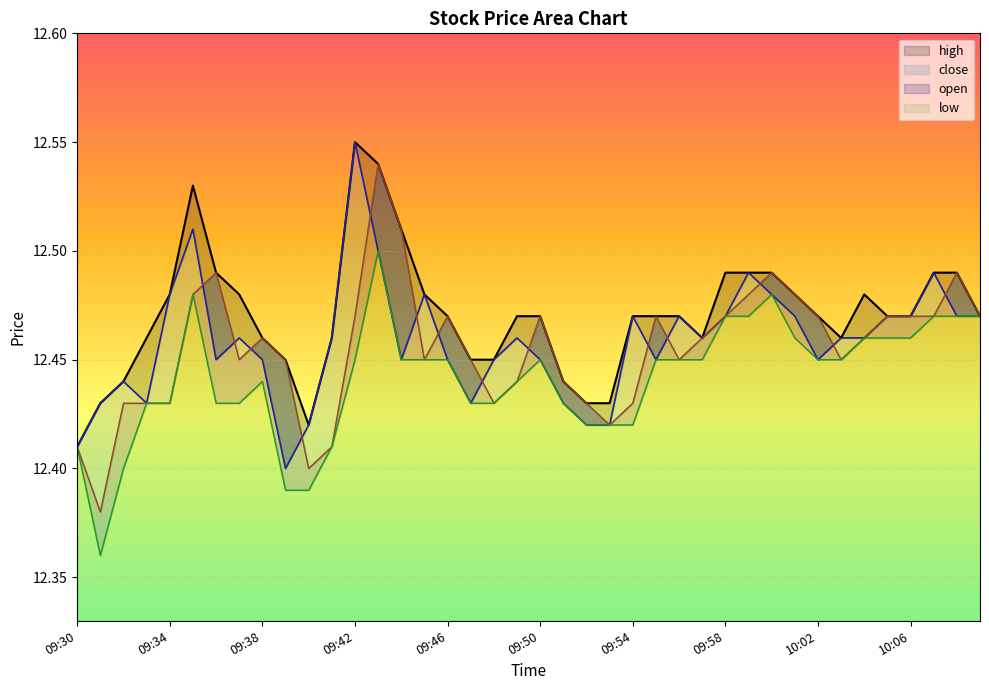

Reading left to right, list all the values displayed in this chart.

high: 12.4	12.4	12.4	12.5	12.5	12.5	12.5	12.5	12.5	12.4	12.4	12.5	12.6	12.5	12.5	12.5	12.5	12.4	12.4	12.5	12.5	12.4	12.4	12.4	12.5	12.5	12.5	12.5	12.5	12.5	12.5	12.5	12.5	12.5	12.5	12.5	12.5	12.5	12.5	12.5
close: 12.4	12.4	12.4	12.4	12.5	12.5	12.4	12.5	12.4	12.4	12.4	12.5	12.6	12.5	12.4	12.5	12.4	12.4	12.4	12.5	12.4	12.4	12.4	12.4	12.5	12.4	12.5	12.5	12.5	12.5	12.5	12.5	12.4	12.5	12.5	12.5	12.5	12.5	12.5	12.5
open: 12.4	12.4	12.4	12.4	12.4	12.5	12.5	12.4	12.5	12.4	12.4	12.4	12.5	12.5	12.5	12.4	12.5	12.4	12.4	12.4	12.5	12.4	12.4	12.4	12.4	12.5	12.4	12.5	12.5	12.5	12.5	12.5	12.5	12.4	12.5	12.5	12.5	12.5	12.5	12.5
low: 12.4	12.4	12.4	12.4	12.4	12.5	12.4	12.4	12.4	12.4	12.4	12.4	12.4	12.5	12.4	12.4	12.4	12.4	12.4	12.4	12.4	12.4	12.4	12.4	12.4	12.4	12.4	12.4	12.5	12.5	12.5	12.5	12.4	12.4	12.5	12.5	12.5	12.5	12.5	12.5